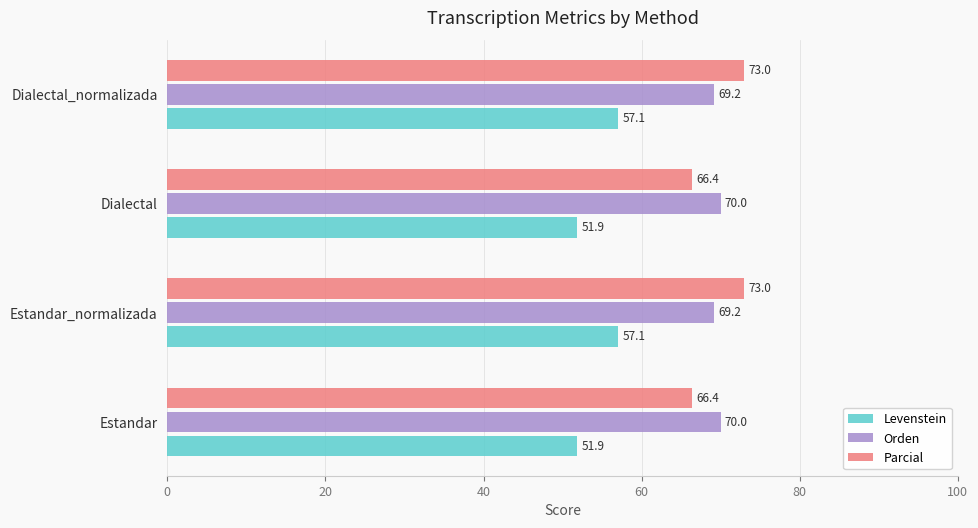

What is the sum of all Orden values?

278.3